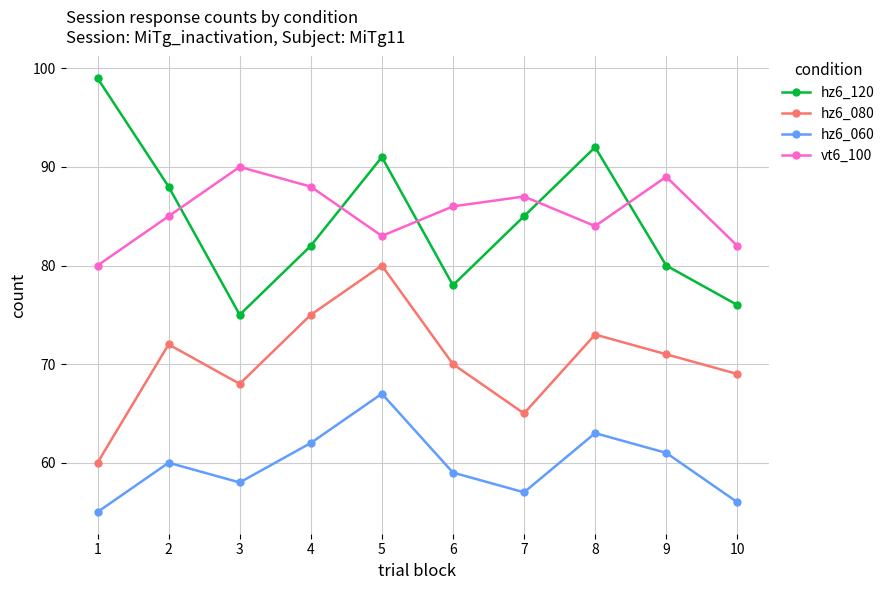

Reading left to right, what are all the values shown in this chart?

hz6_120: 99	88	75	82	91	78	85	92	80	76
hz6_080: 60	72	68	75	80	70	65	73	71	69
hz6_060: 55	60	58	62	67	59	57	63	61	56
vt6_100: 80	85	90	88	83	86	87	84	89	82